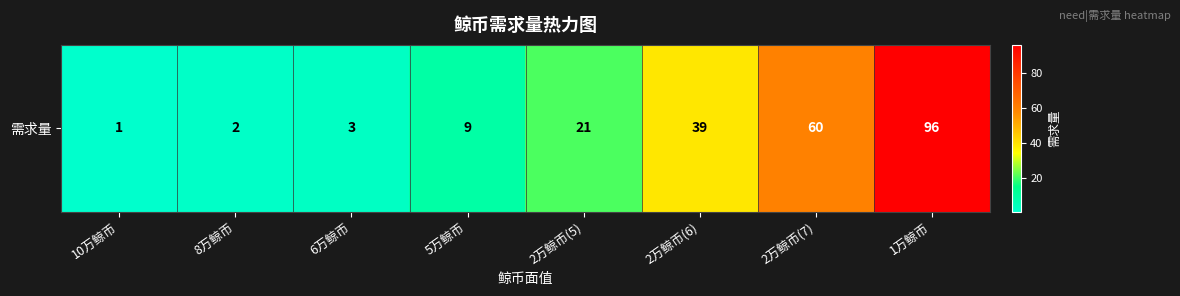

Rank the categories by value from highest to lowest.

1万鲸币, 2万鲸币(7), 2万鲸币(6), 2万鲸币(5), 5万鲸币, 6万鲸币, 8万鲸币, 10万鲸币